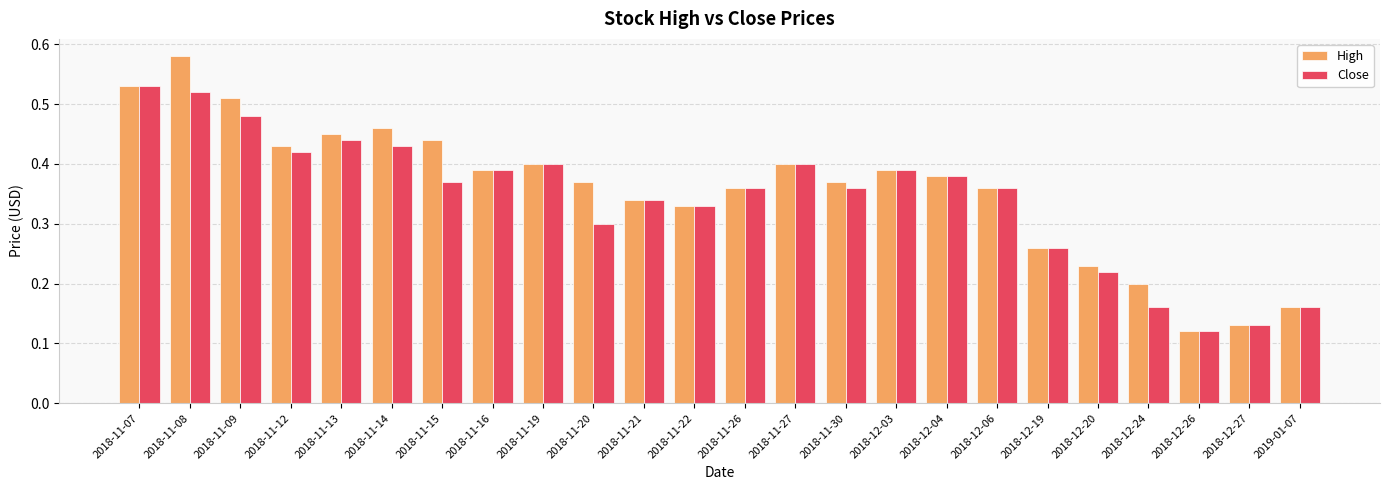

At which category does the chart reach its peak across all series?

2018-11-08